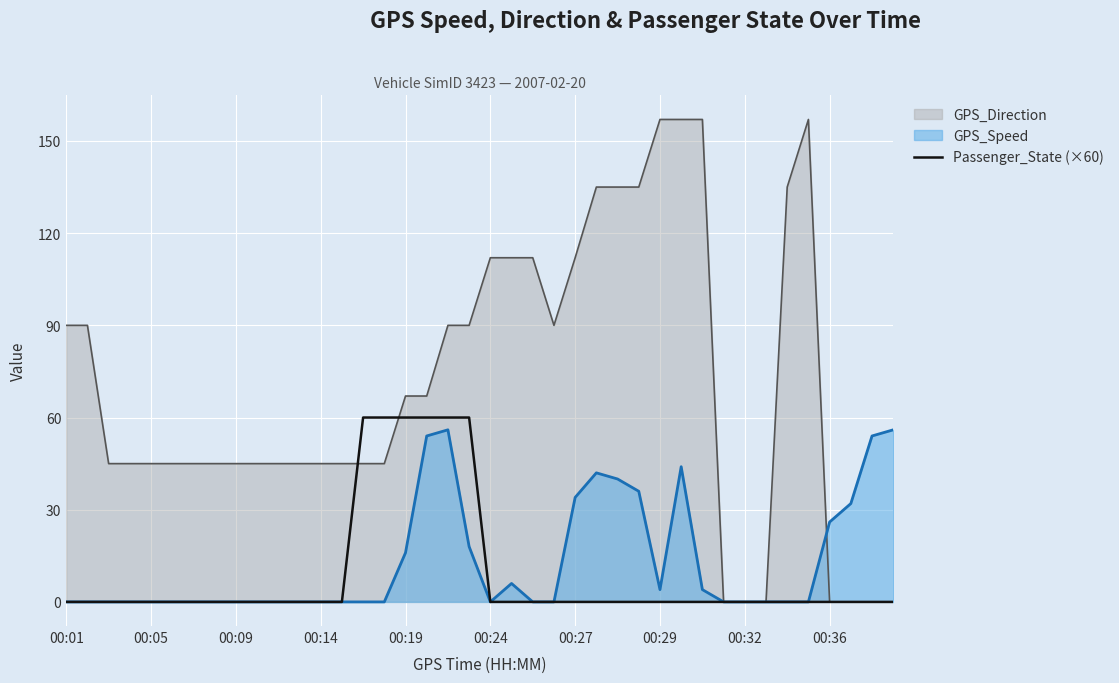

What is the maximum value shown in the chart?

157